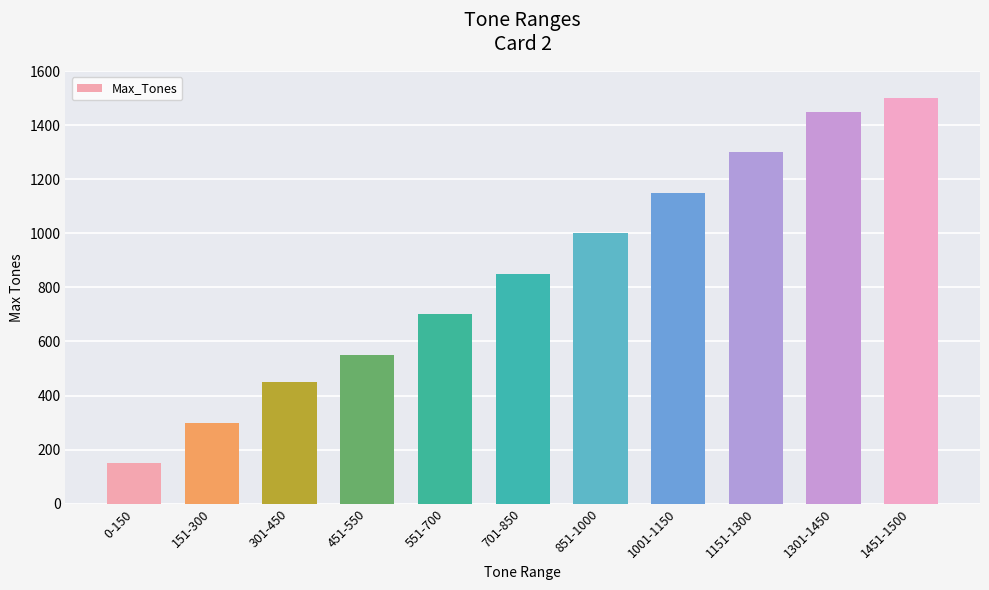

What is the sum of all values?

9400